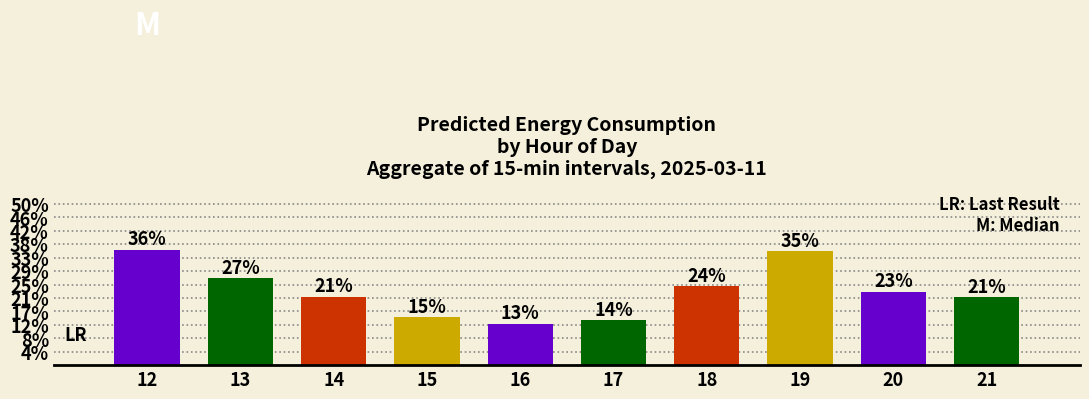

Does the chart contain any negative values?

No